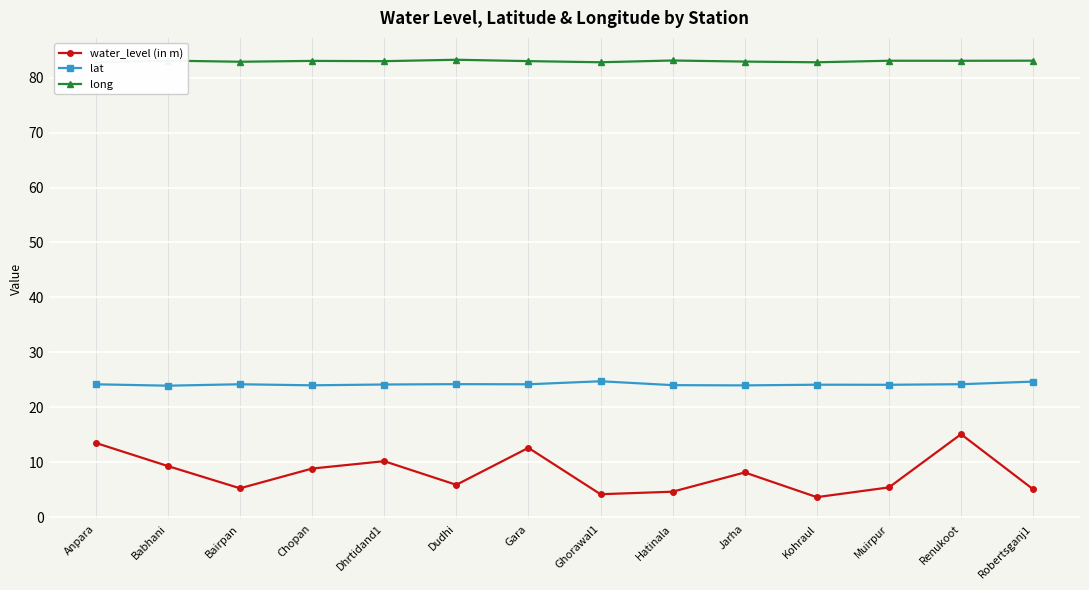

What position from the left is Hatinala?

9